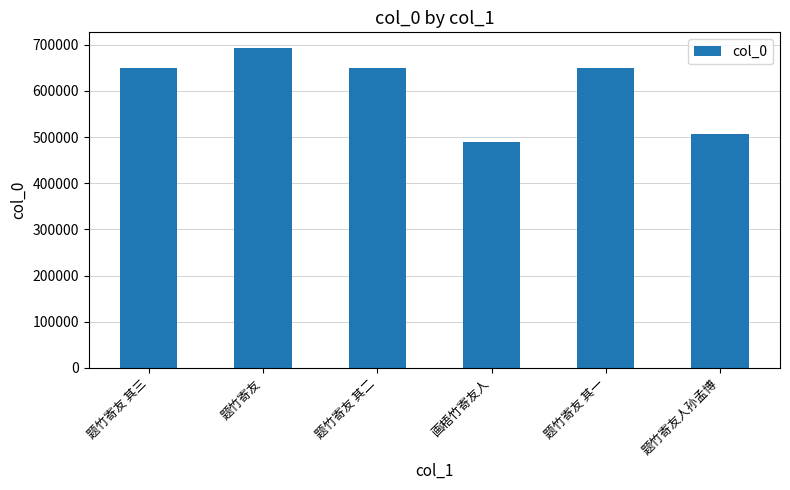

What is the change in value from 题竹寄友 其一 to 题竹寄友人孙孟博?

-142653